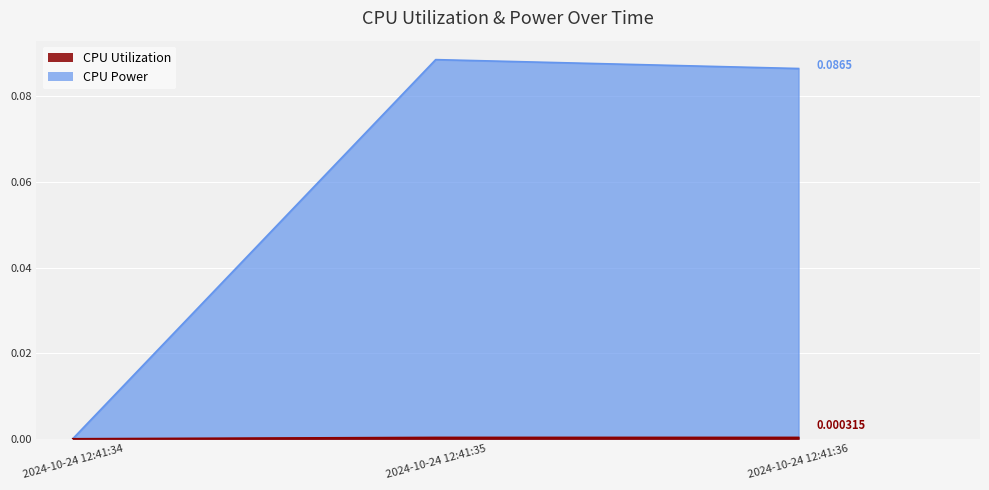

Which category has the lowest value in the CPU Power series?

2024-10-24 12:41:34